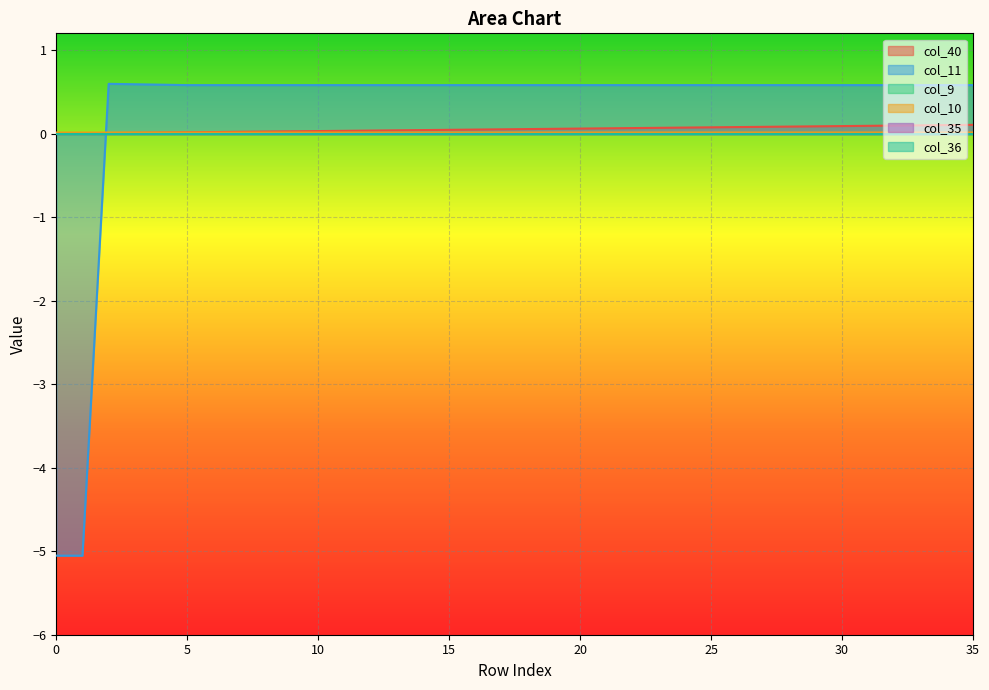

Is the value of col_40 at 28 greater than the value of col_10 at 11?

Yes